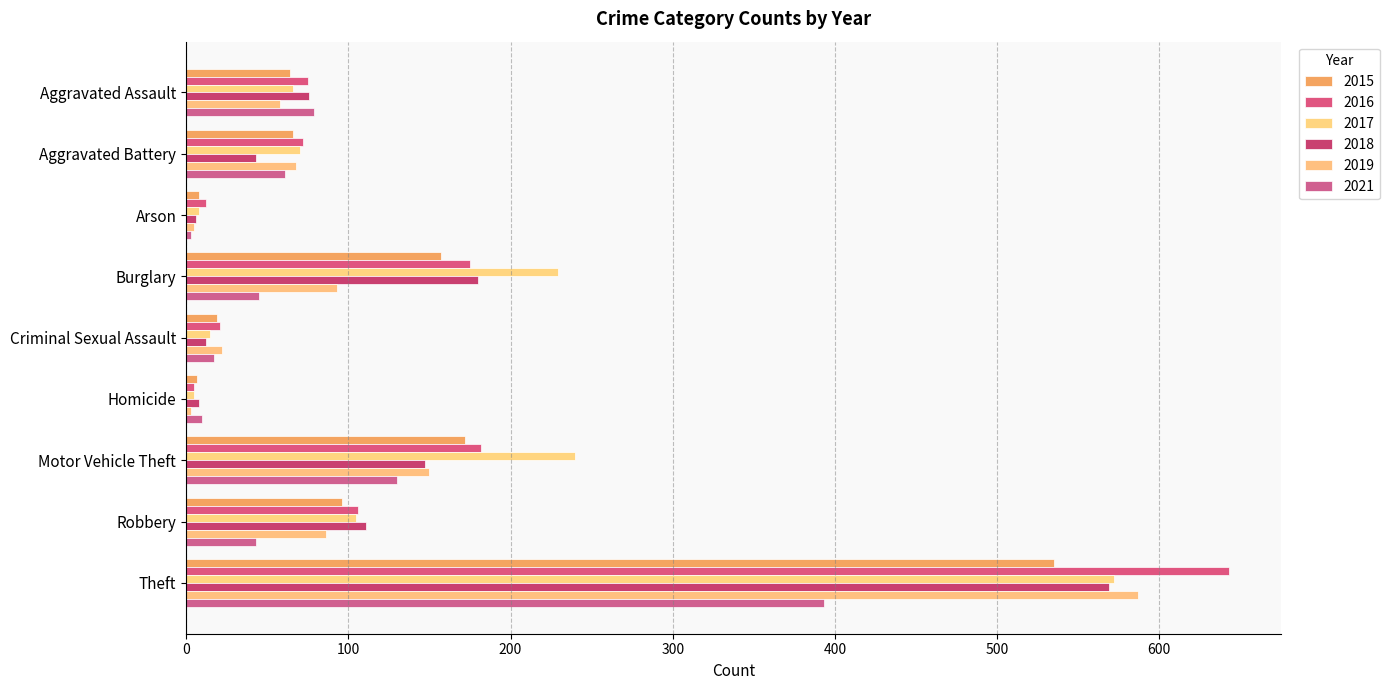

Count the number of data series in this chart.

6